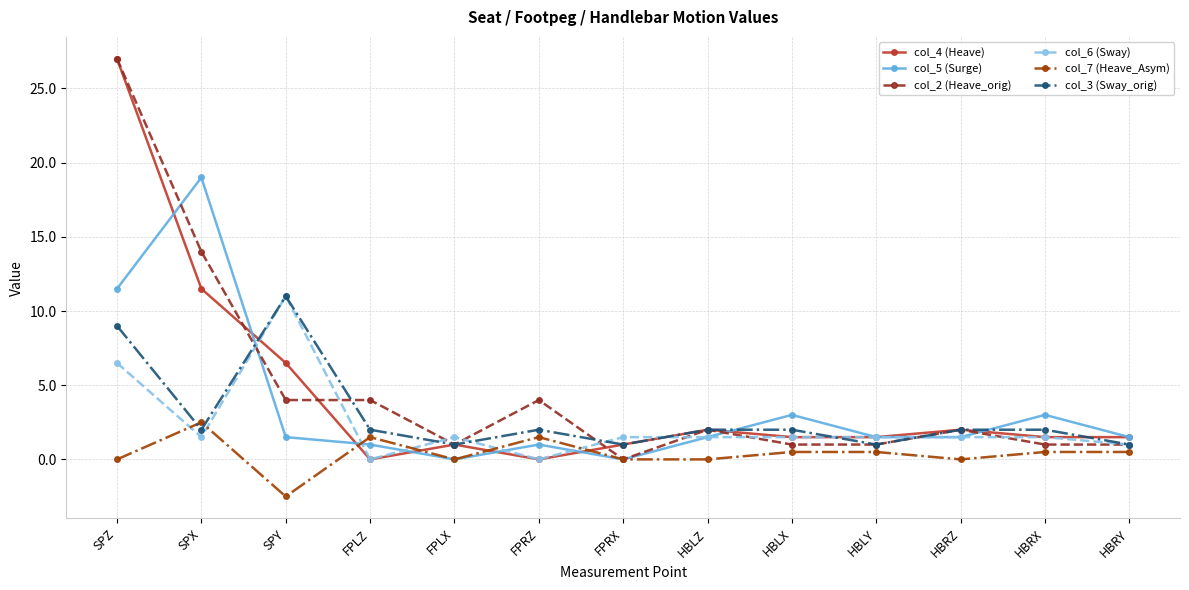

What is the approximate value of col_3 (Sway_orig) at FPLX?

1.0